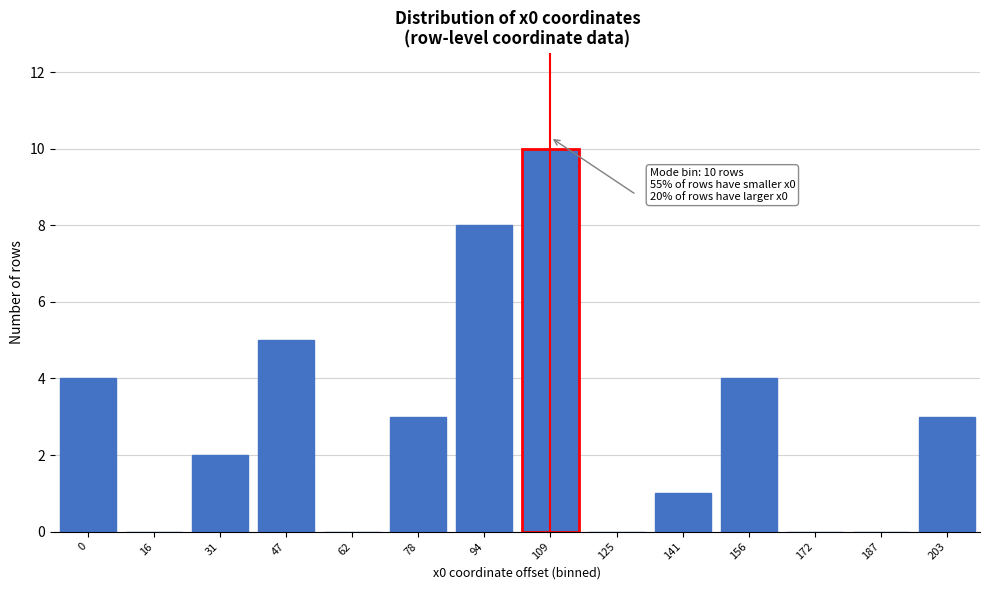

Reading left to right, list all the values displayed in this chart.

0=4	16=0	31=2	47=5	62=0	78=3	94=8	109=10	125=0	141=1	156=4	172=0	187=0	203=3